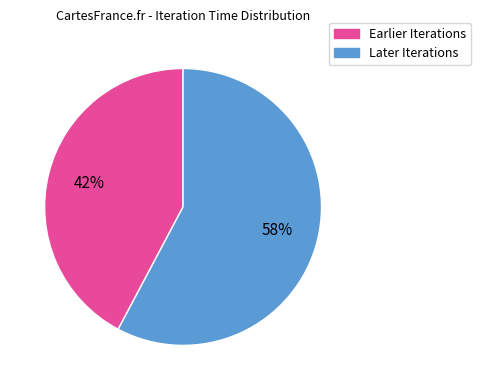

Is there a majority slice in this chart?

Yes